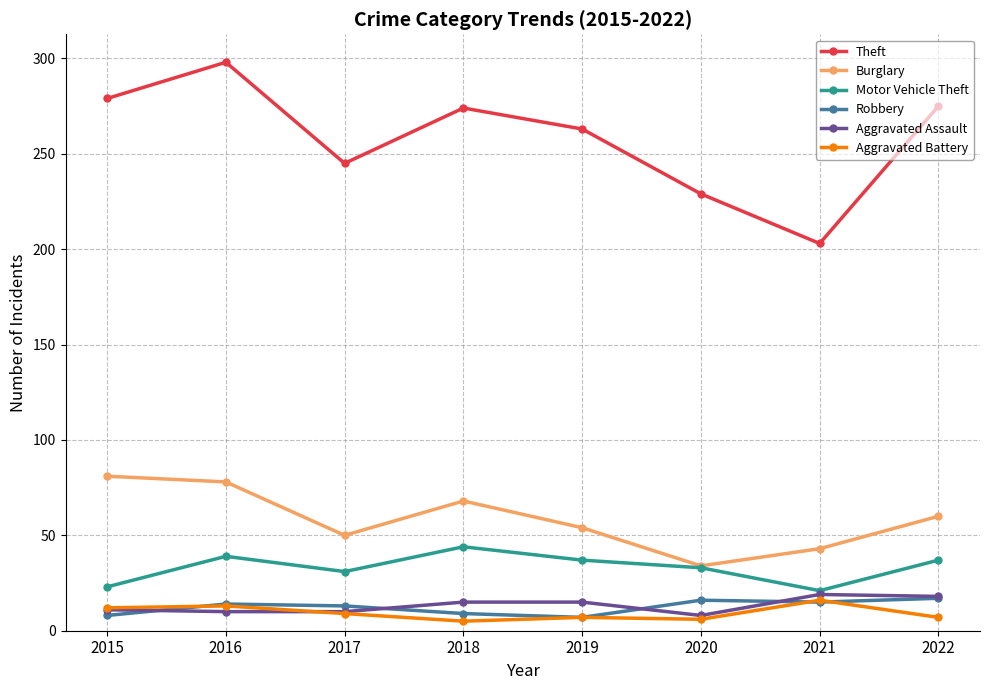

Read the Motor Vehicle Theft value at 2017.

31